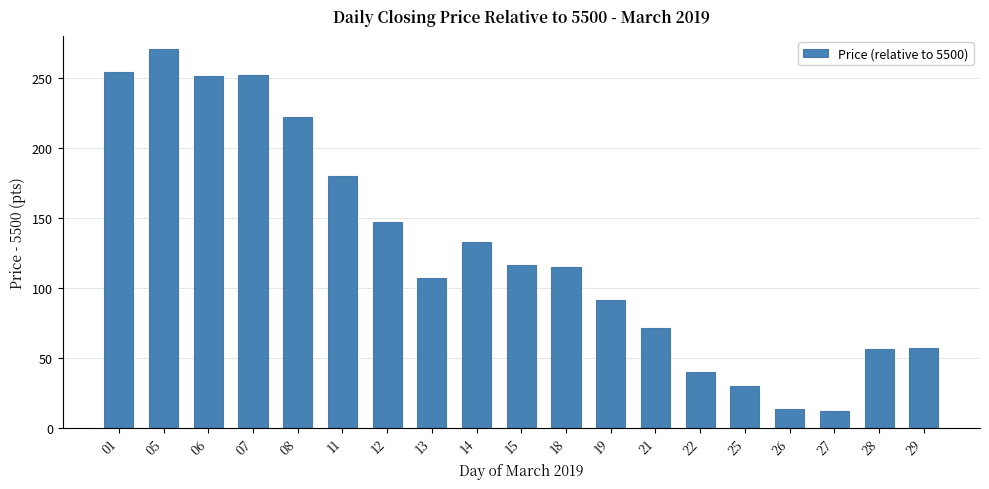

Which label corresponds to the largest value in the chart?

05